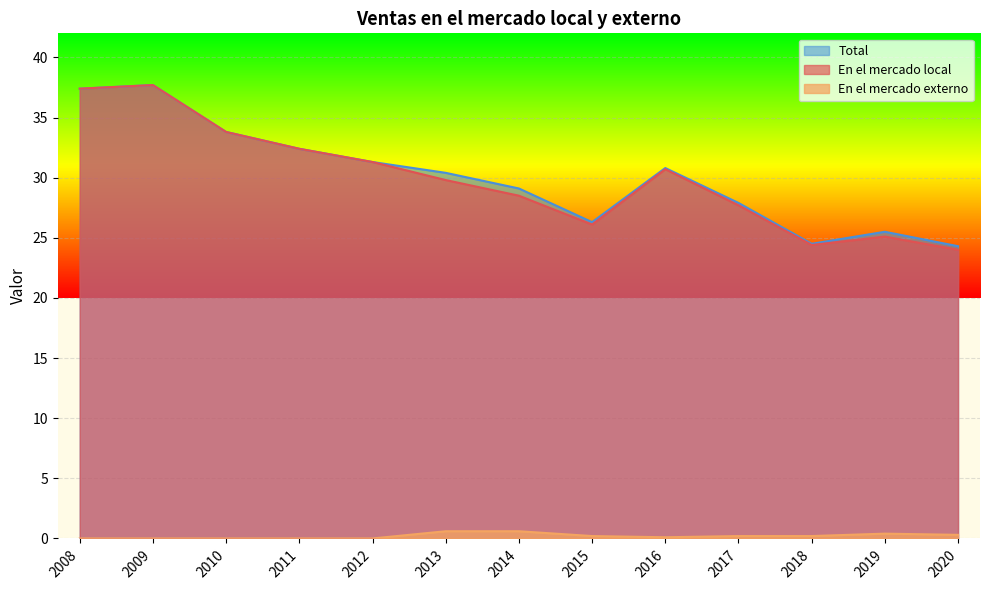

At which category does En el mercado externo reach its first local valley?

2016